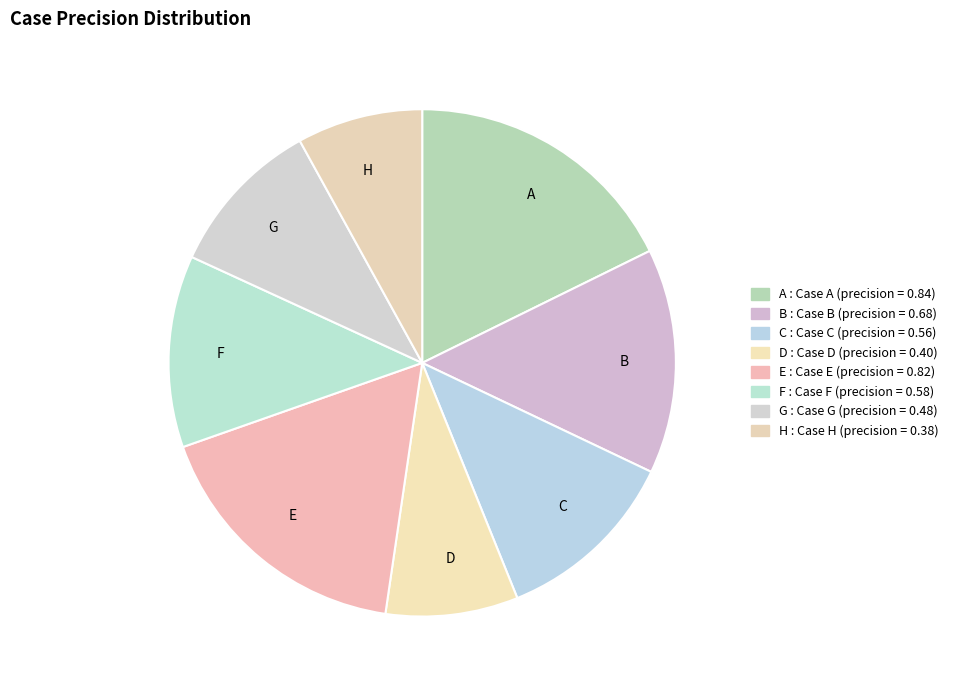

Combined, do F and D account for over 50%?

No